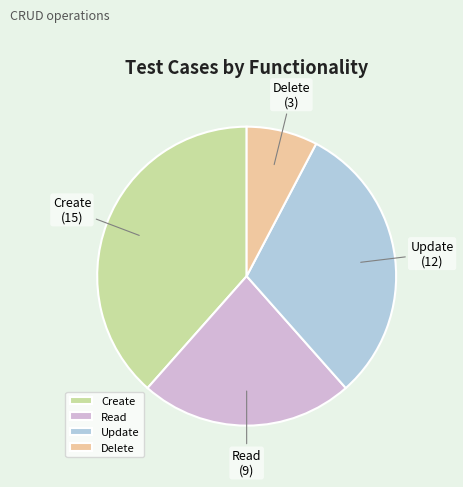

True or false: Create accounts for 30% of the total.

False